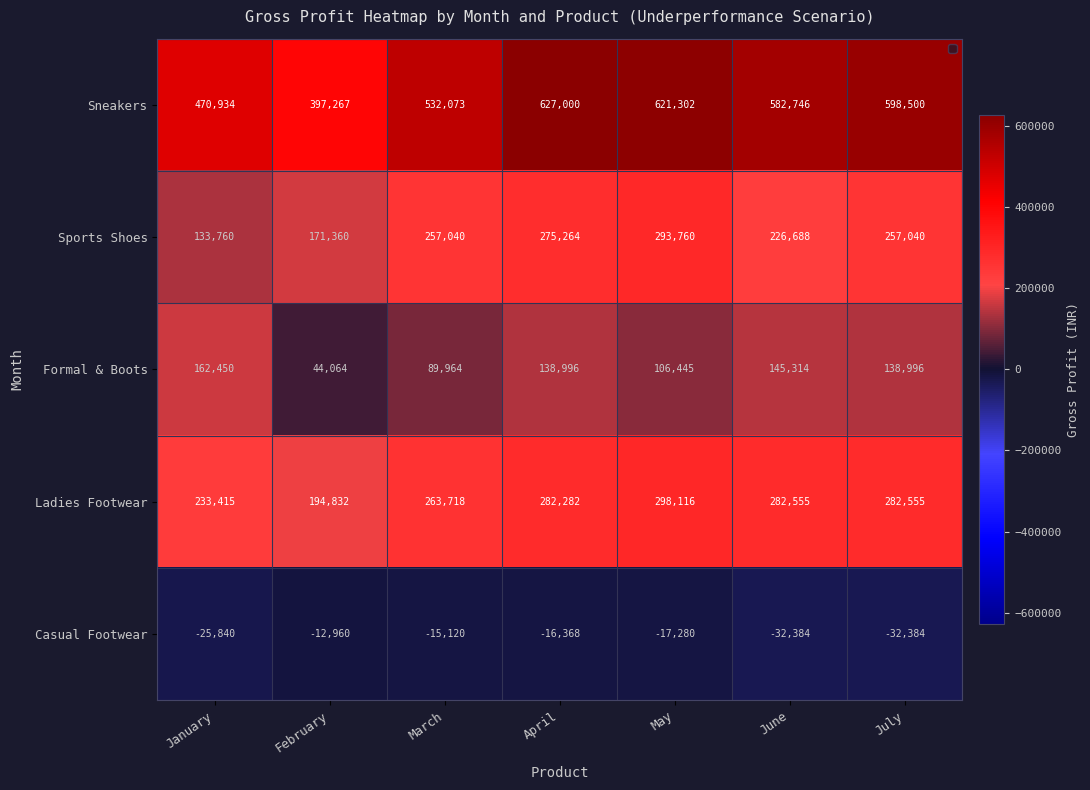

At which category is the sum across all series the highest?

April